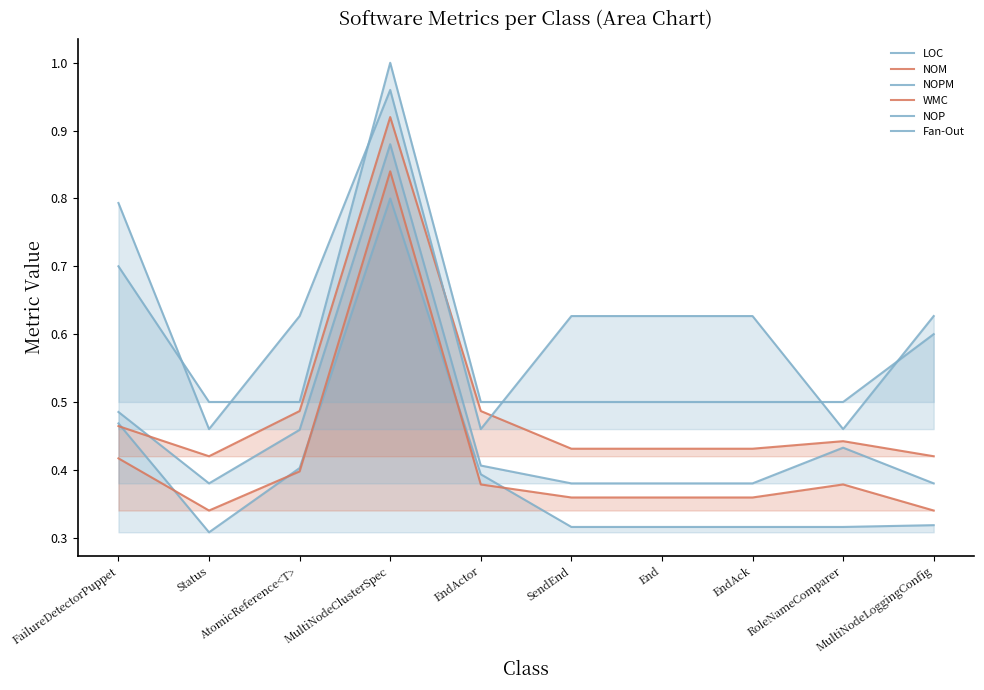

At how many categories does at least one series exceed 0?

10